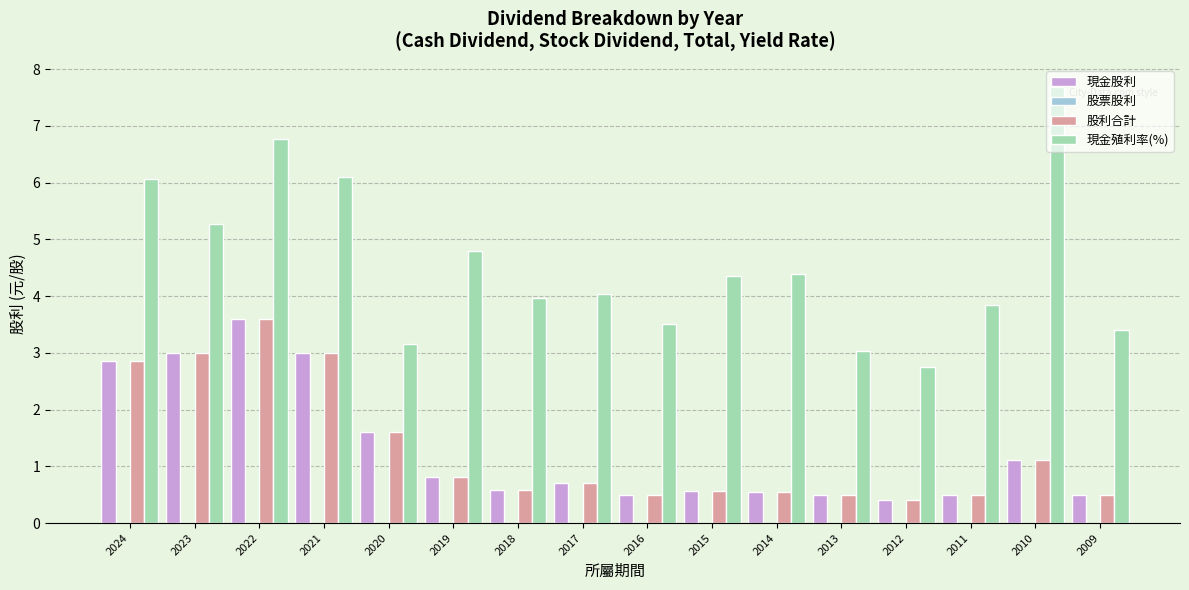

Which series has the largest total across all categories?

現金殖利率(%)